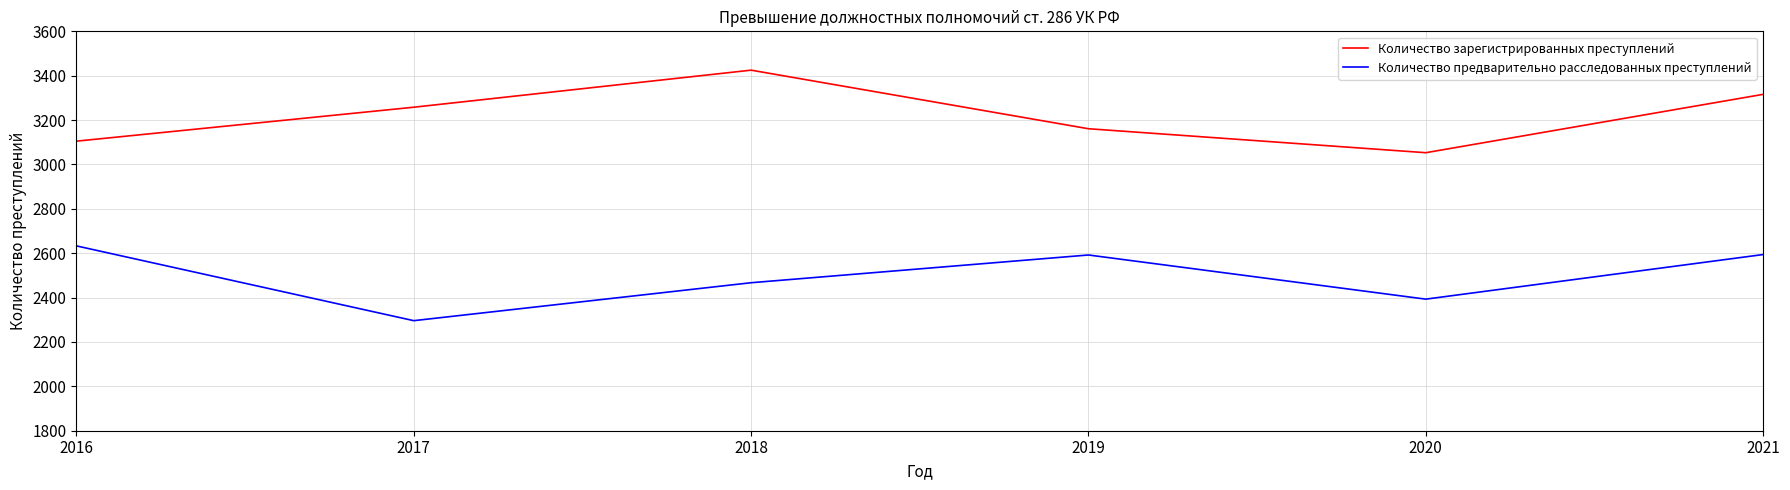

What is the smallest value displayed?

2296